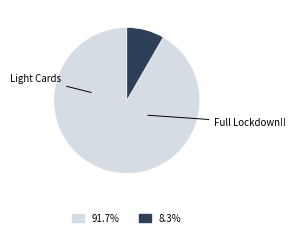

Is there any slice that represents more than half of the pie?

Yes